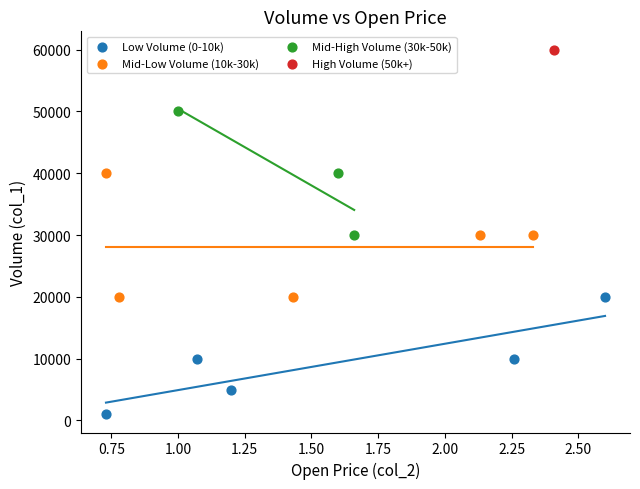

Which series reaches the minimum Y coordinate?

Low Volume (0-10k)